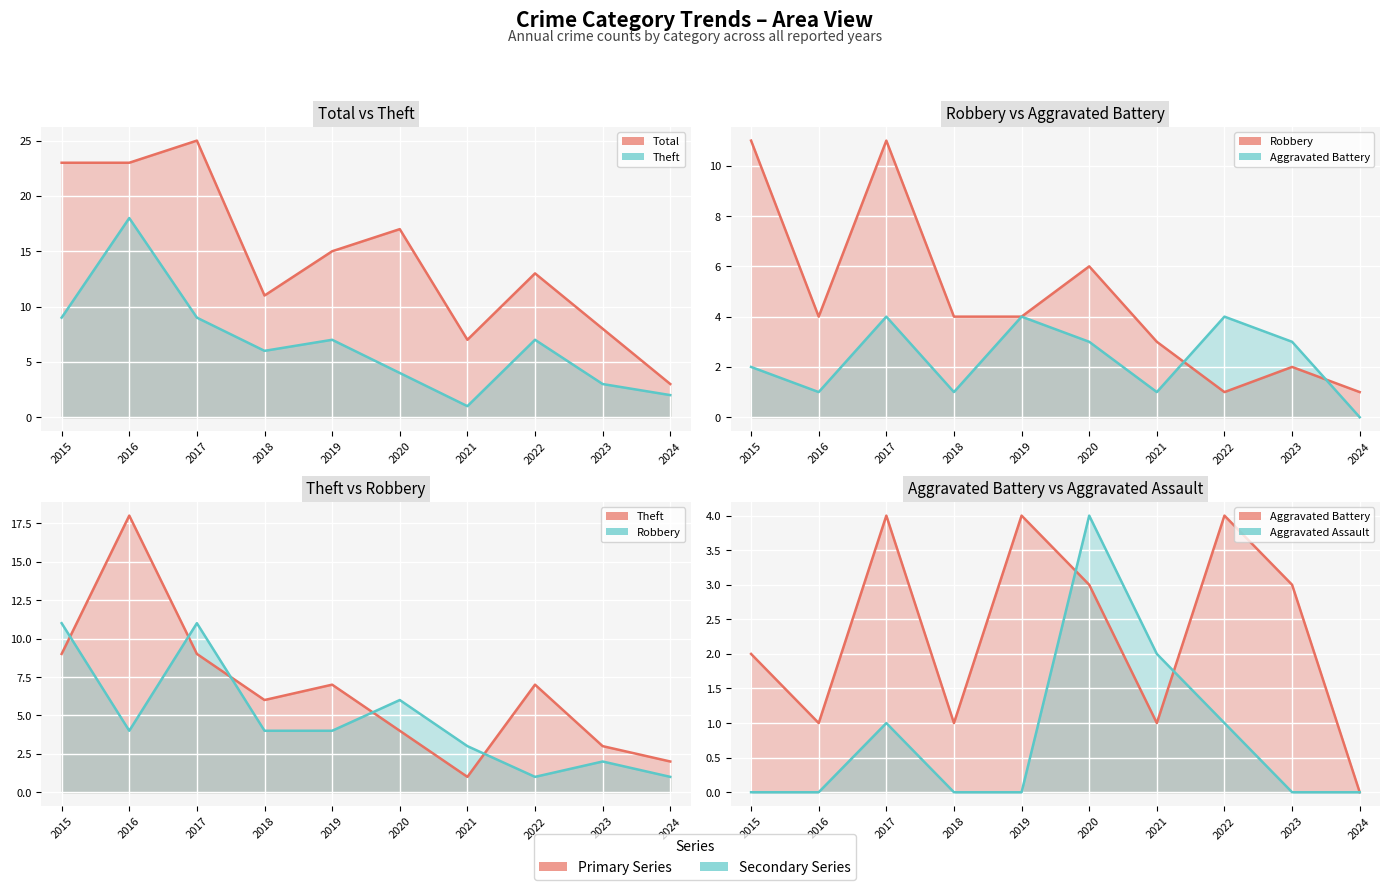

Reading left to right, transcribe all the data shown in this chart.

Total: 23	23	25	11	15	17	7	13	8	3
Theft: 9	18	9	6	7	4	1	7	3	2
Robbery: 11	4	11	4	4	6	3	1	2	1
Aggravated Battery: 2	1	4	1	4	3	1	4	3	0
Aggravated Assault: 0	0	1	0	0	4	2	1	0	0